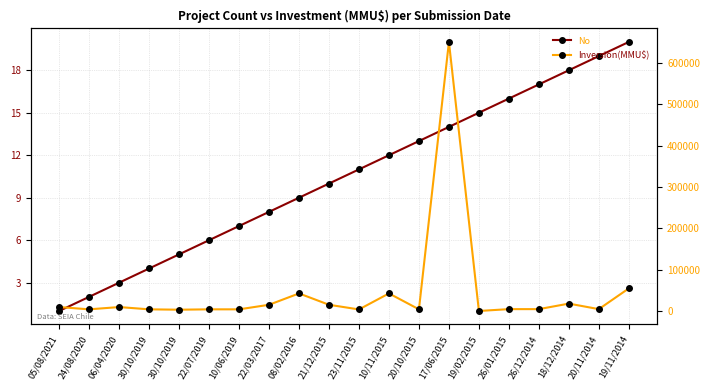

Which series has the widest spread of values?

Inversión(MMU$)